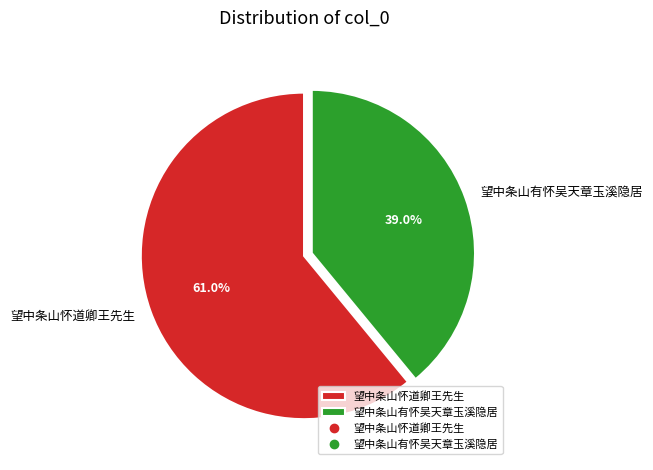

Which category has the biggest portion of the pie?

望中条山怀道卿王先生